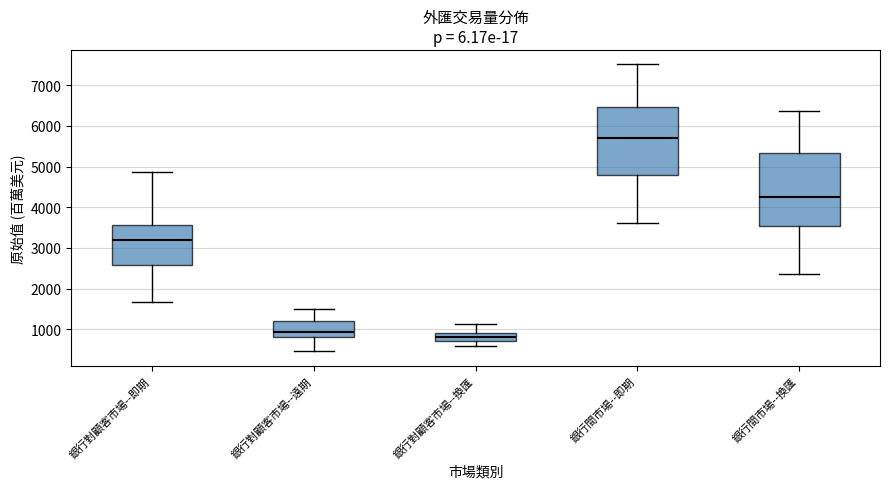

Which box has the highest median line?

銀行間市場--即期